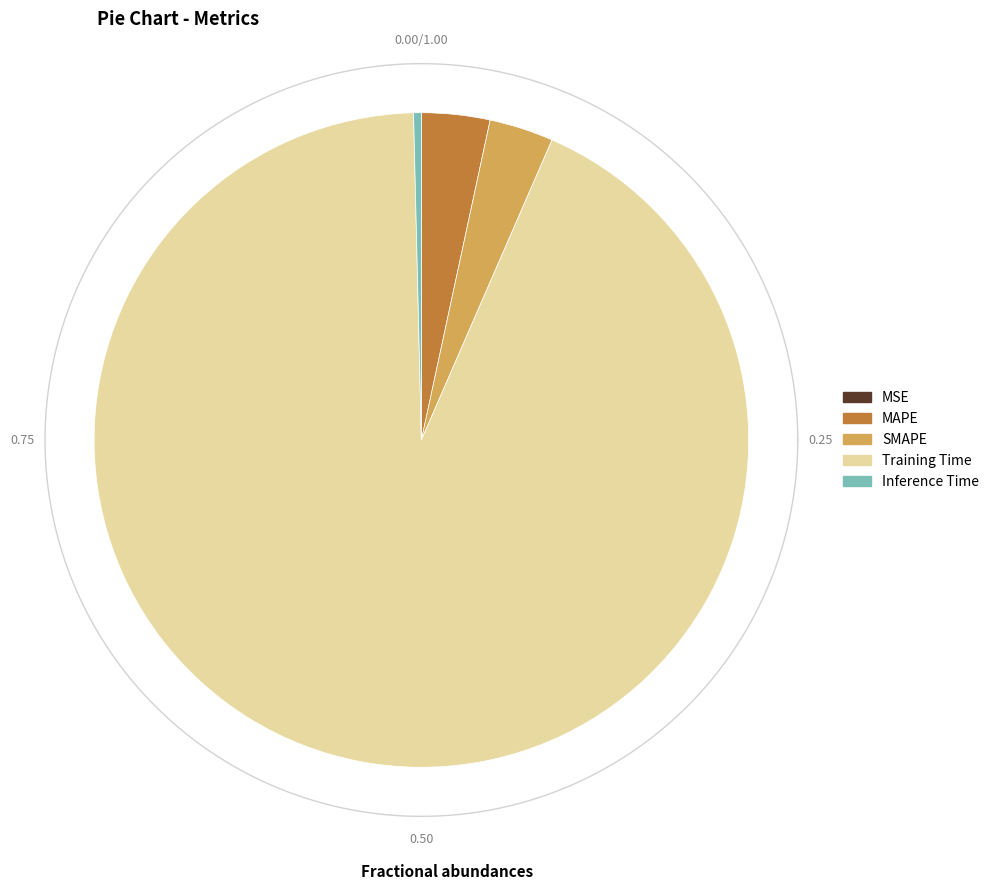

True or false: SMAPE accounts for 10% of the total.

False